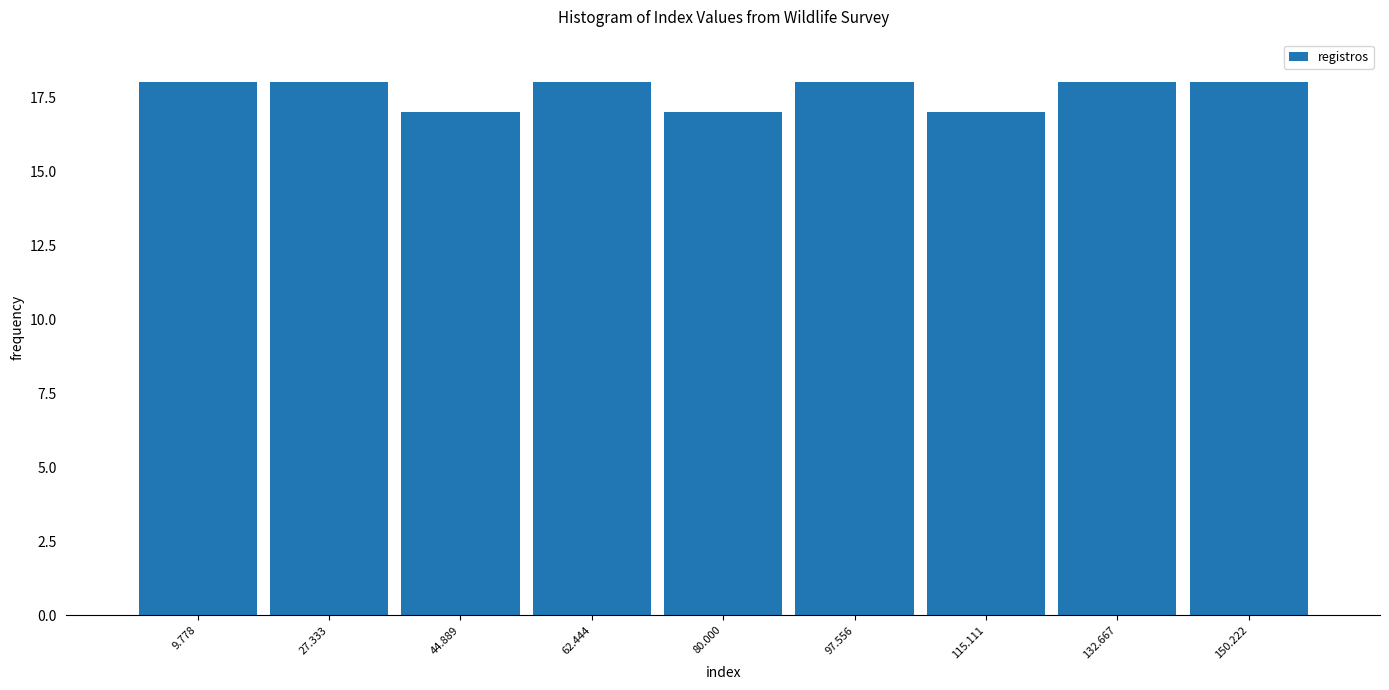

Reading left to right, list every bar in this chart as the range it spans on the x-axis followed by its height. Neither the bar edges nor the heights are printed on the chart, so give them approximately, as read against the axes.

2 to 18: 18
18 to 36: 18
36 to 54: 17
54 to 72: 18
72 to 88: 17
88 to 106: 18
106 to 124: 17
124 to 142: 18
142 to 160: 18